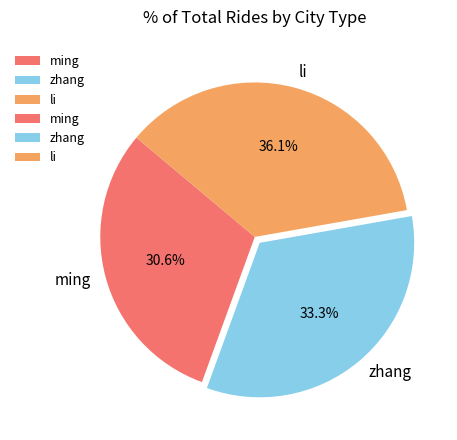

Rank the categories by value from highest to lowest.

li, zhang, ming